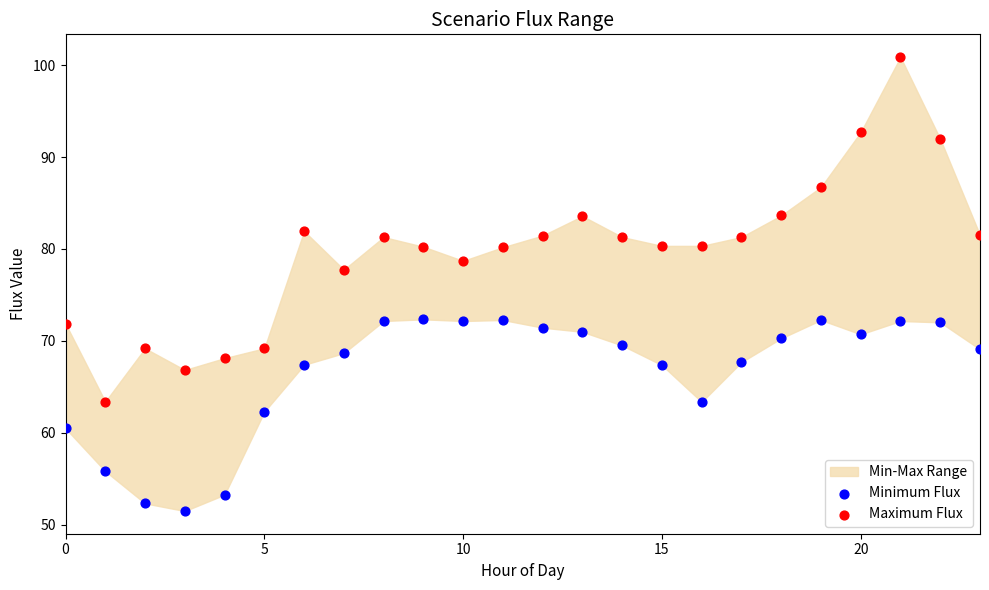

Which series contains the highest Y value?

Maximum Flux